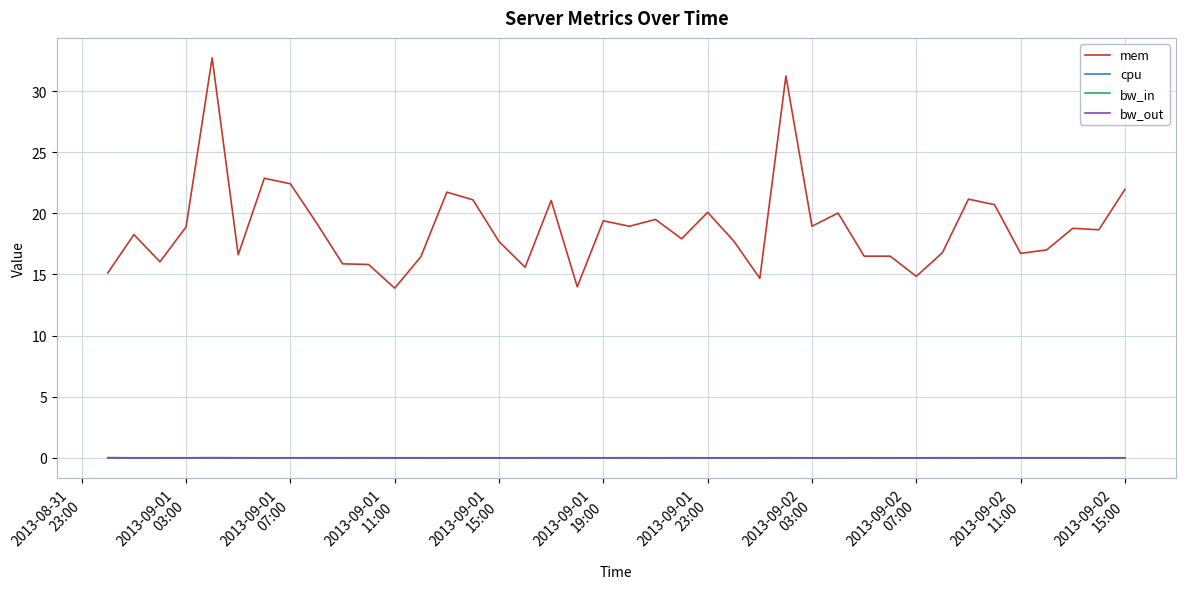

What is the highest value of the mem series?

32.7